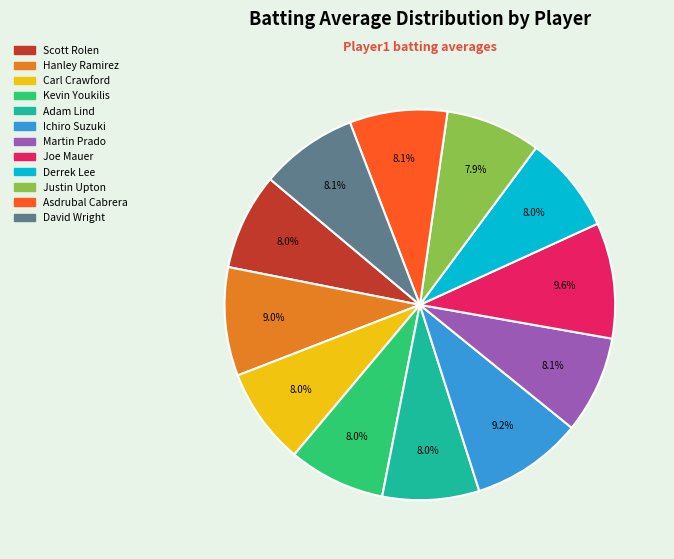

True or false: Scott Rolen accounts for 21% of the total.

False